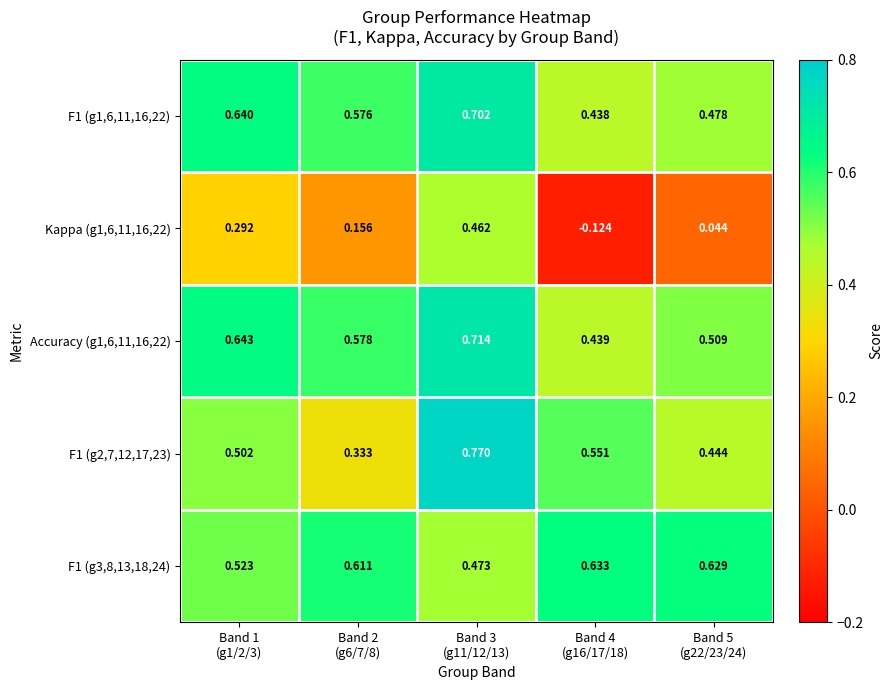

How many data points does each series have?

5